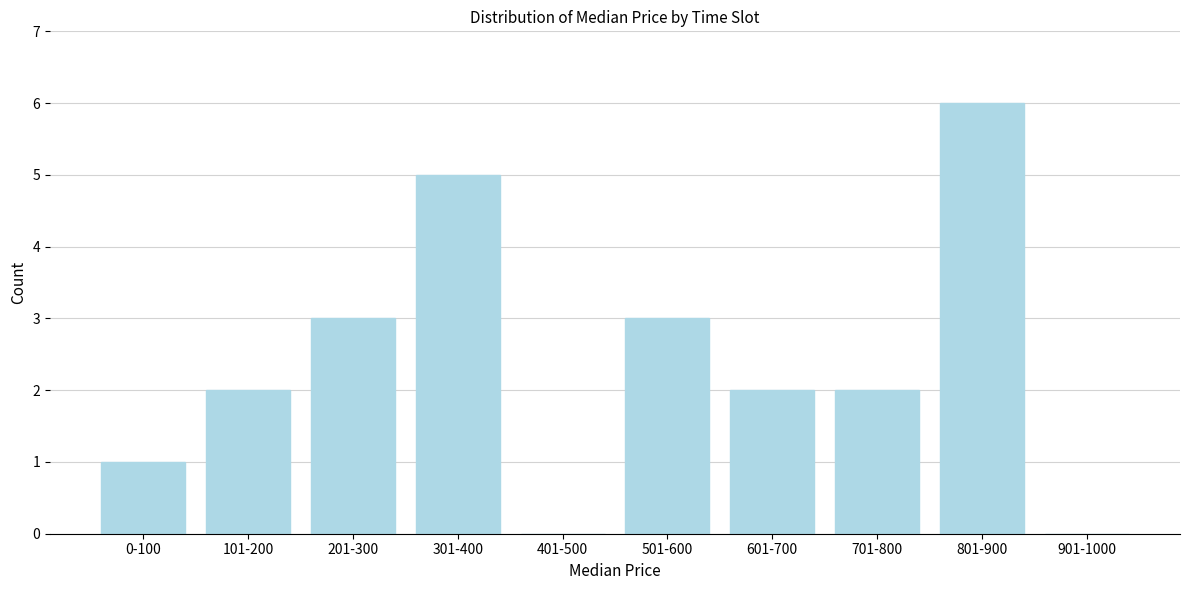

Reading right to left, what are all the values shown in this chart?

901-1000=0	801-900=6	701-800=2	601-700=2	501-600=3	401-500=0	301-400=5	201-300=3	101-200=2	0-100=1